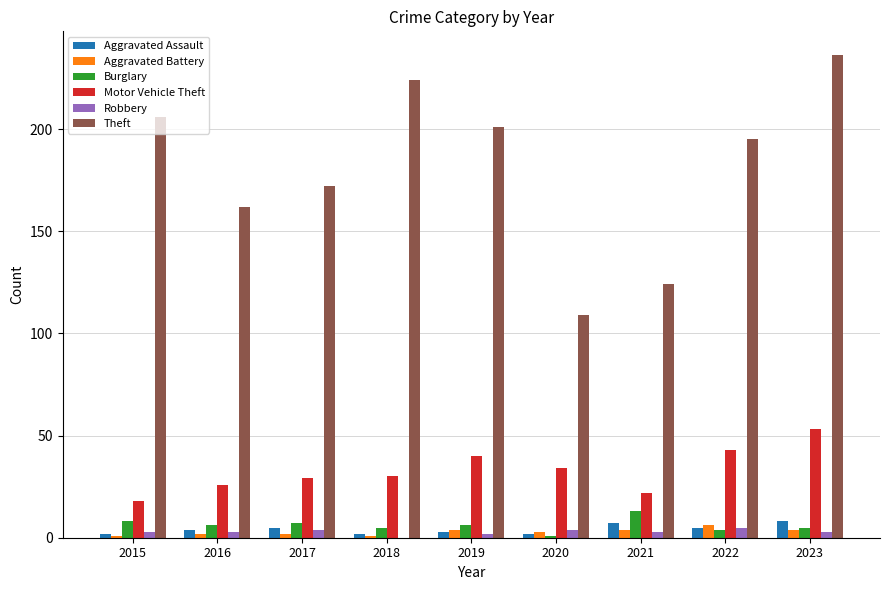

Which category has the highest value in the Motor Vehicle Theft series?

2023